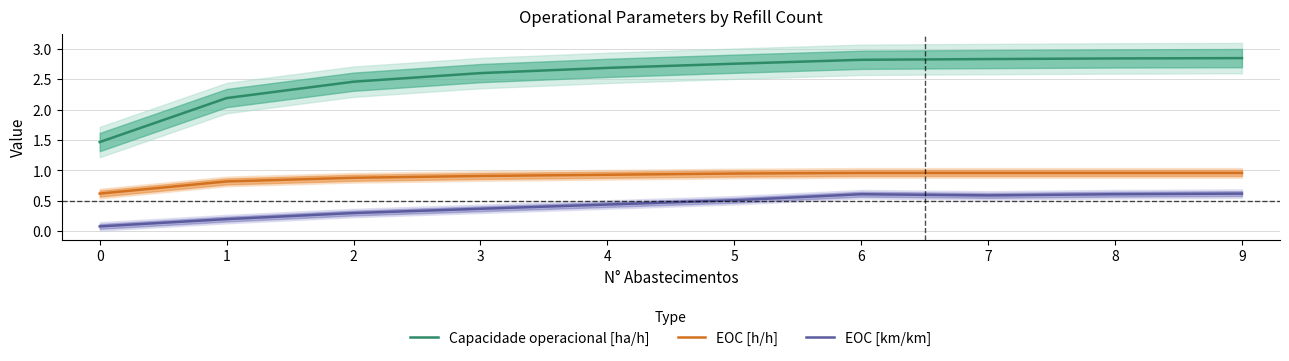

What is the value of the EOC [h/h] point at the 7th from the left?

1.0